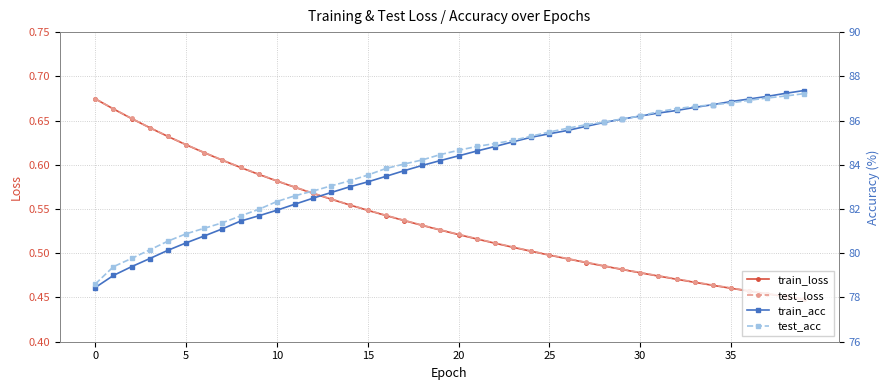

What is the lowest value of the test_acc series?

78.6